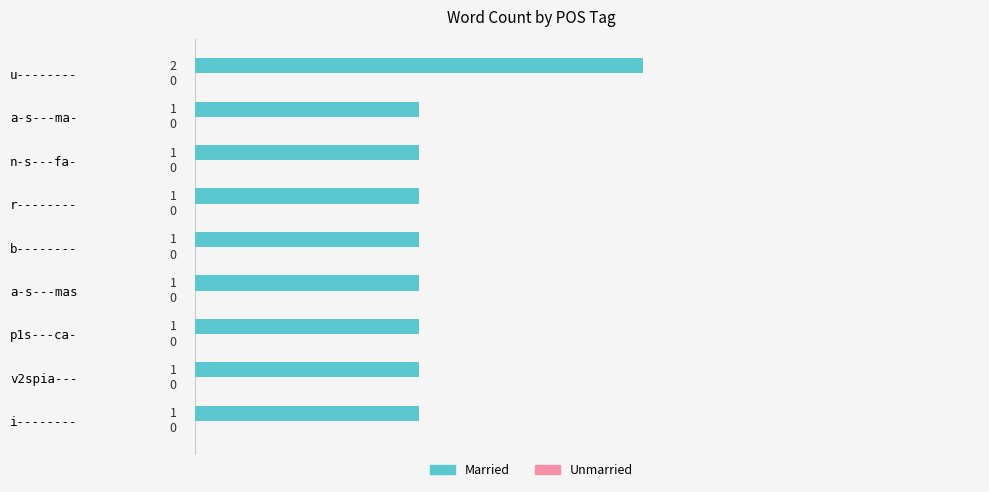

Which label corresponds to the largest value in the chart?

u--------